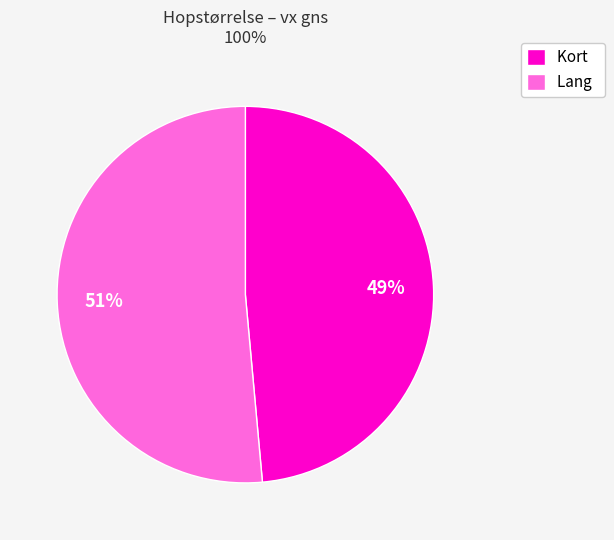

How many slices are in this pie chart?

2